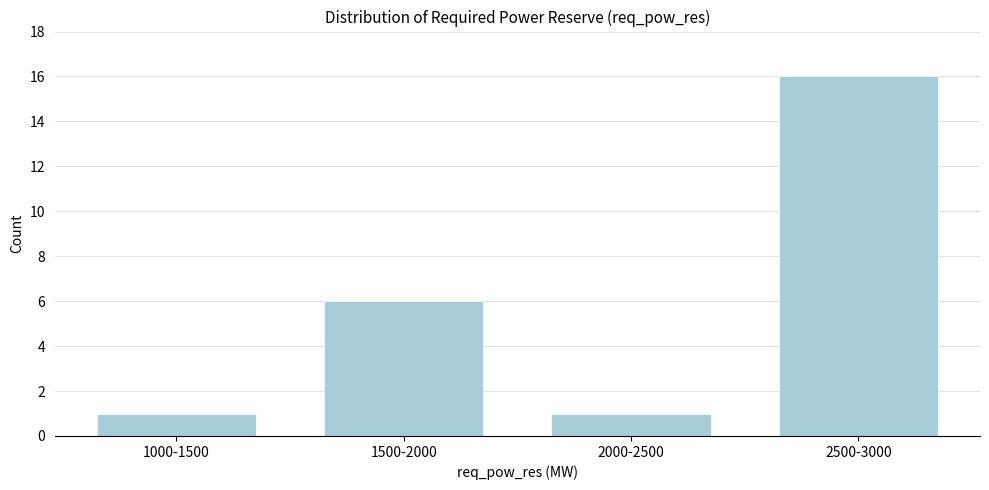

Reading left to right, list all the values displayed in this chart.

1	6	1	16